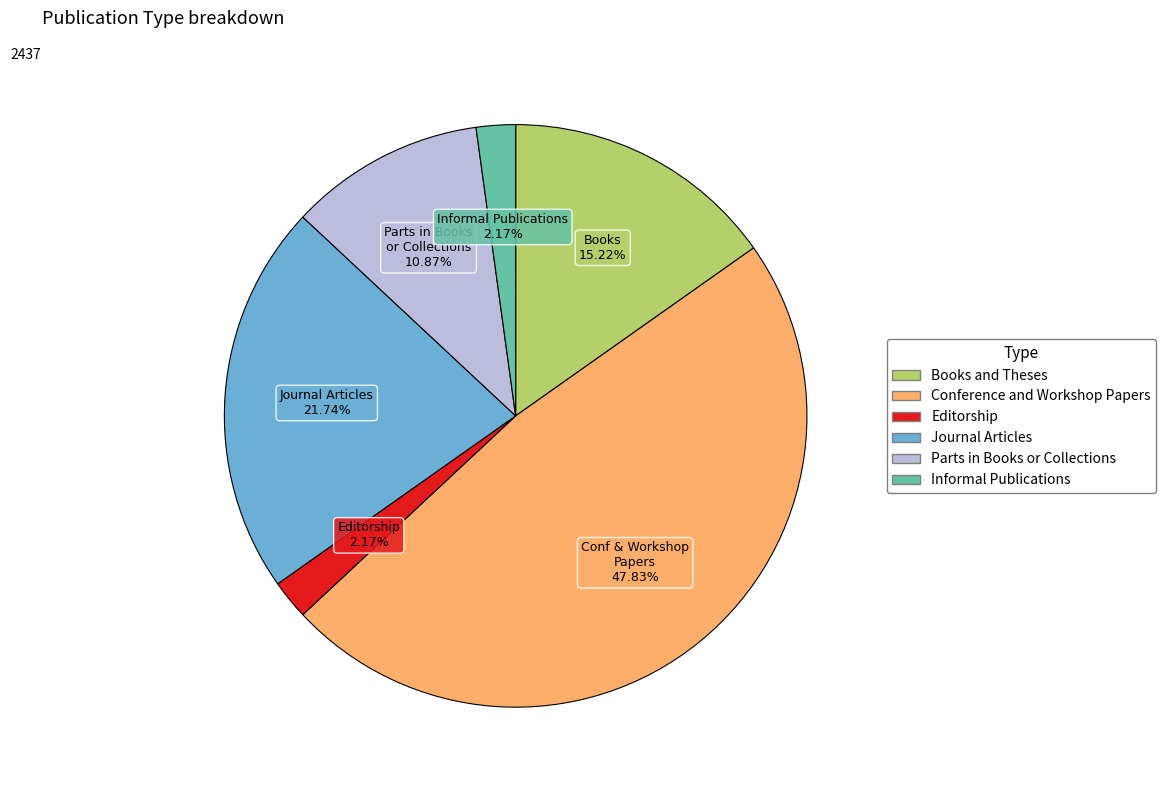

To the nearest percent, what is the average slice percentage?

17%